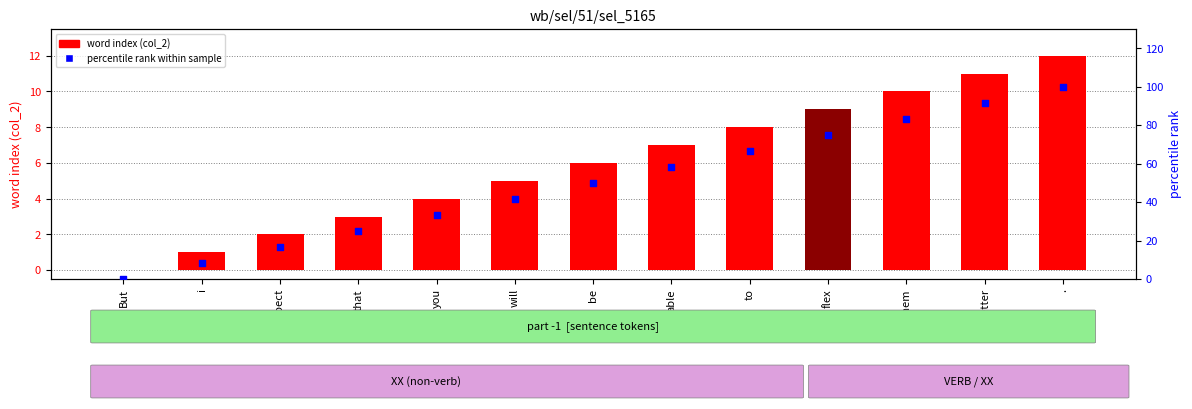

Which series has the largest total across all categories?

percentile rank within sample